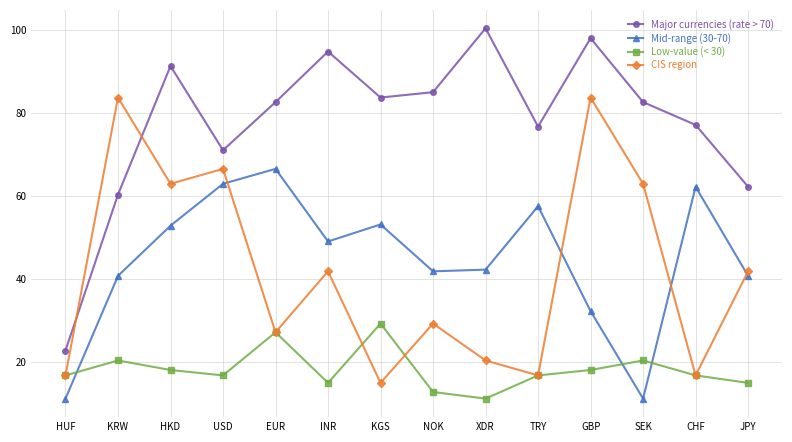

What is the difference between the maximum and minimum values in the CIS region series?

68.8